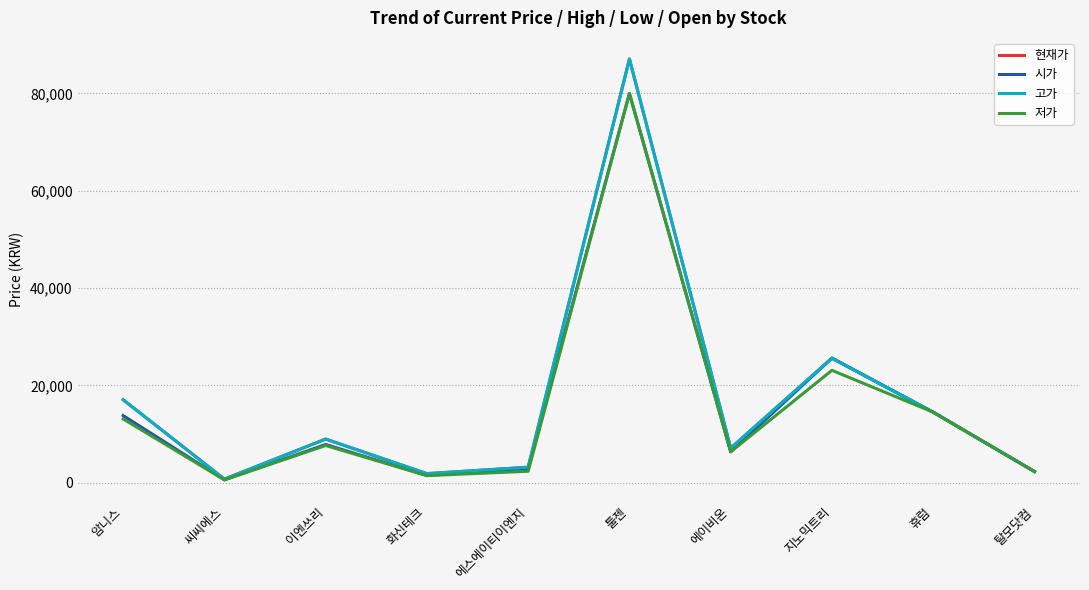

Is the value of 고가 at 툴젠 greater than the value of 저가 at 이엔쓰리?

Yes